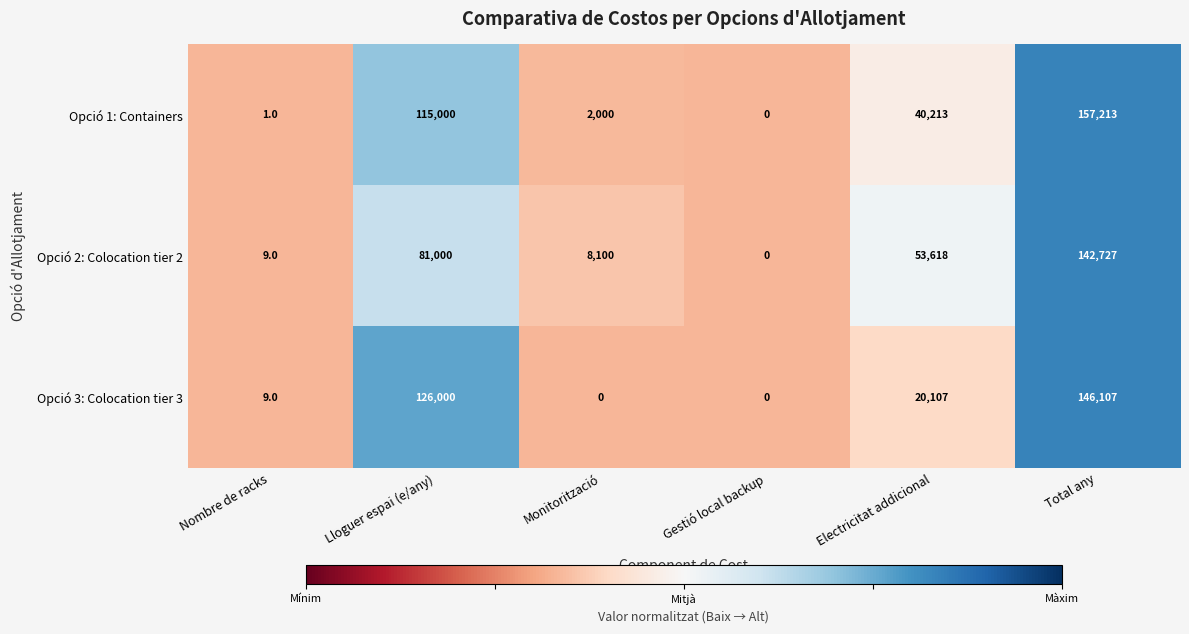

The value of Opció 2: Colocation tier 2 at Gestió local backup is 0. True or false?

True